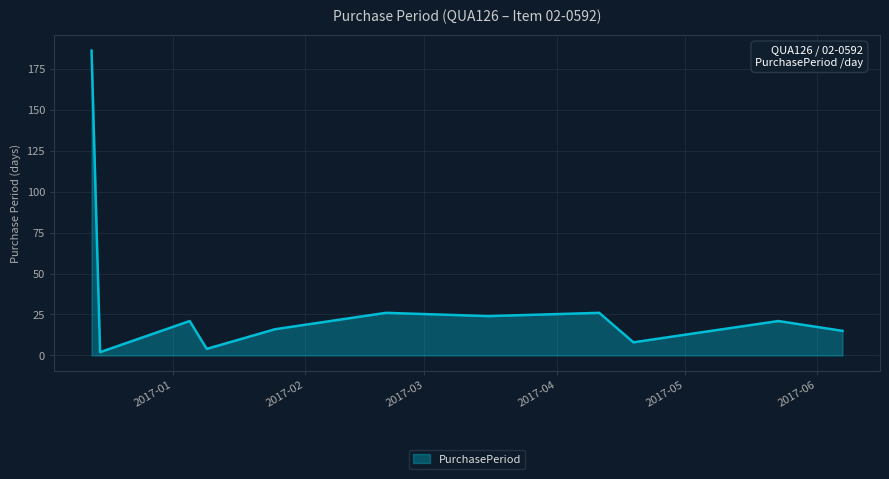

Reading left to right, what are all the values shown in this chart?

186	2	21	4	16	26	24	26	8	13	21	15